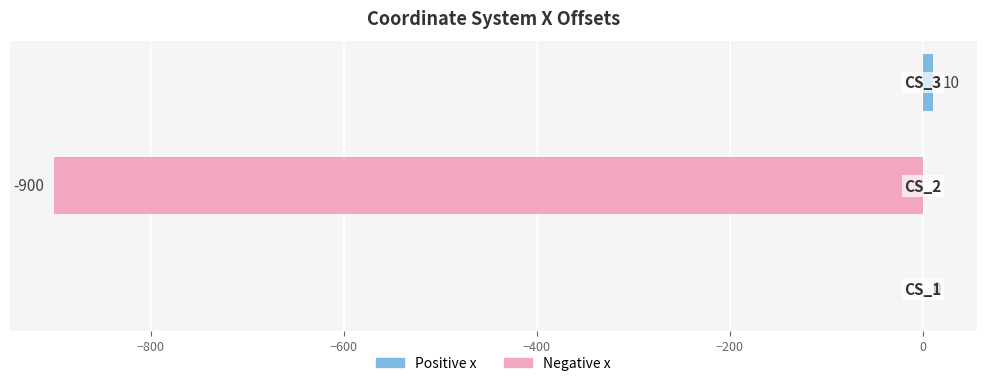

How many negative values does the Negative x series have?

1